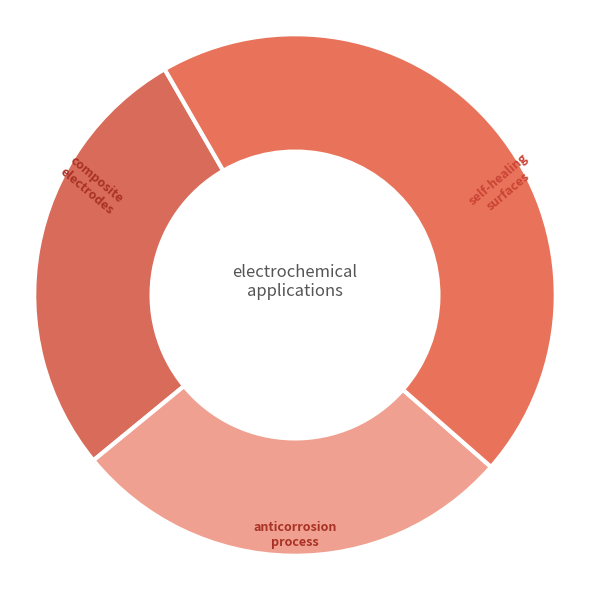

True or false: composite electrodes accounts for 34% of the total.

False